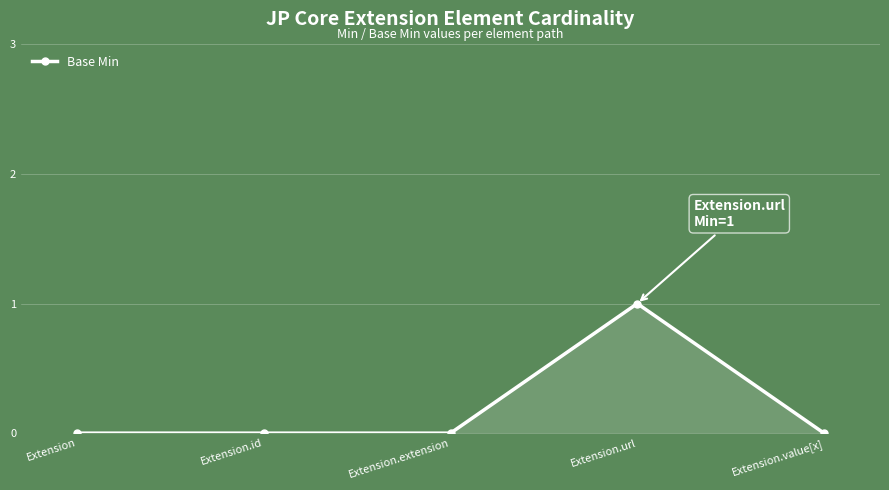

How many lines are shown in the chart?

1